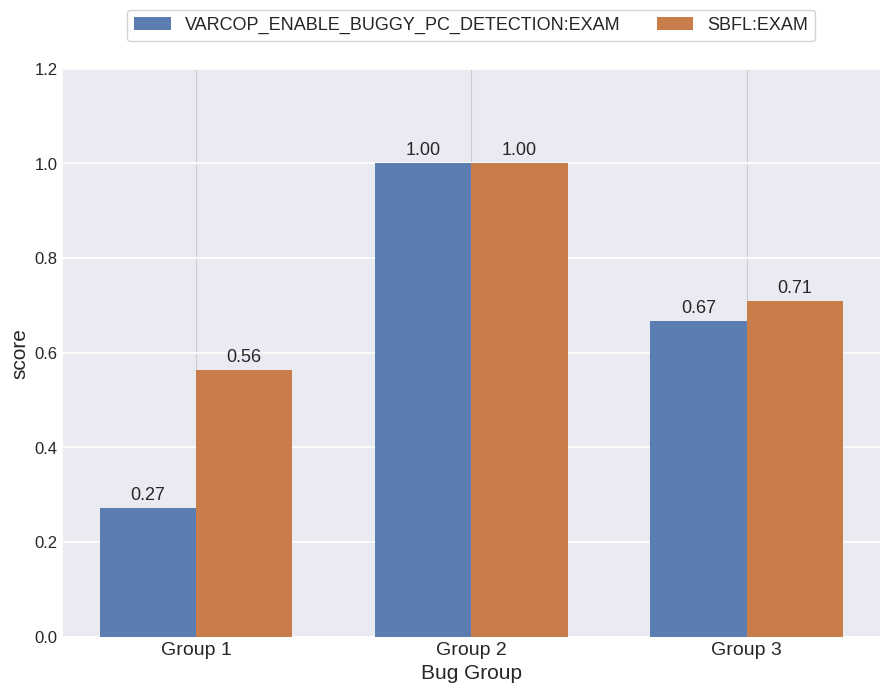

How many bars are there in total?

6